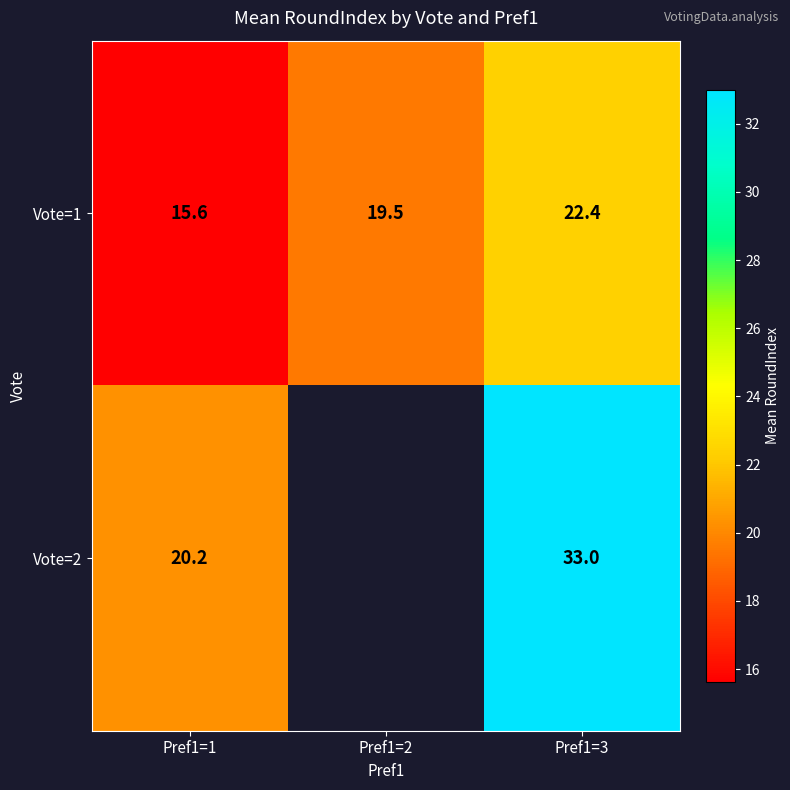

Where does the Vote=1 series first go above 19?

Pref1=2